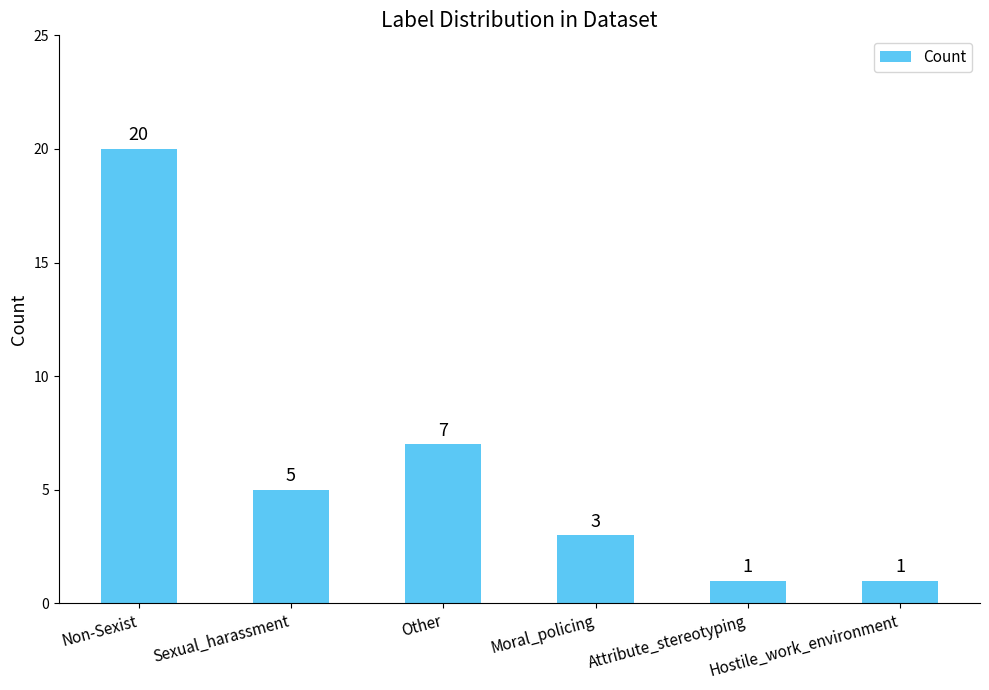

What is the difference between the maximum and minimum values?

19